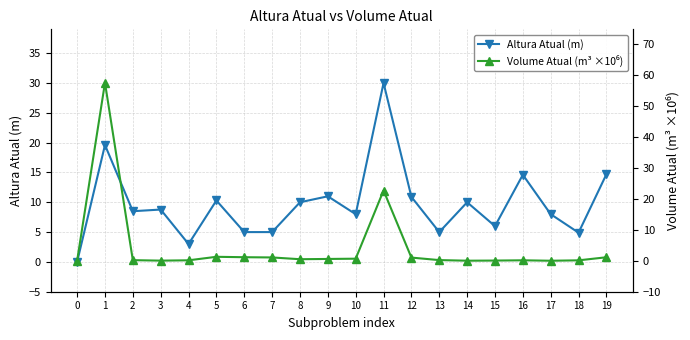

Which label corresponds to the largest value in the chart?

1